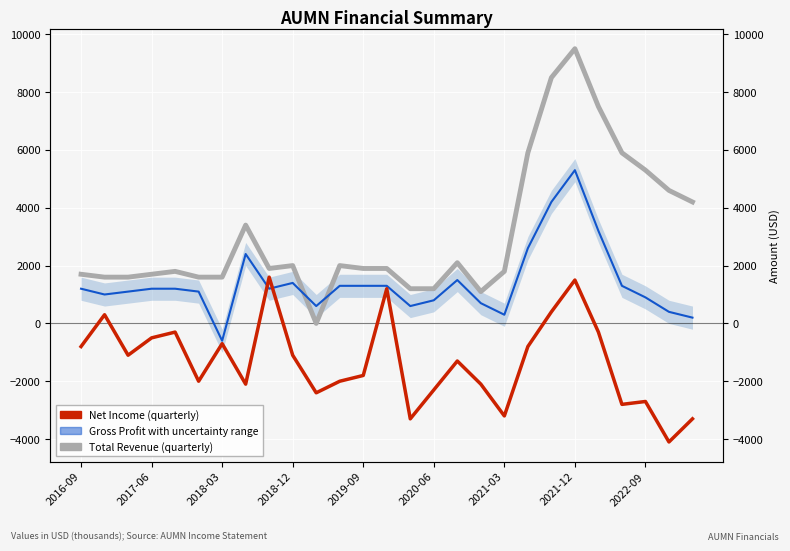

What position from the left is 2020-06?

6